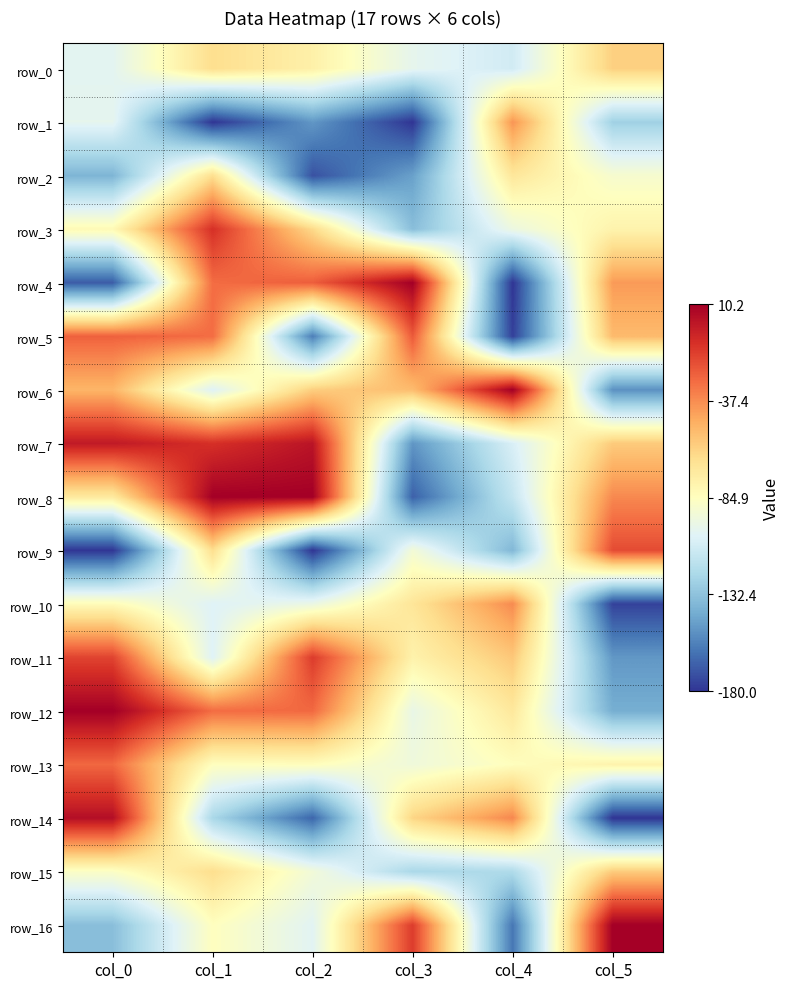

True or false: row_15 has a value of 0.3 at col_2.

False